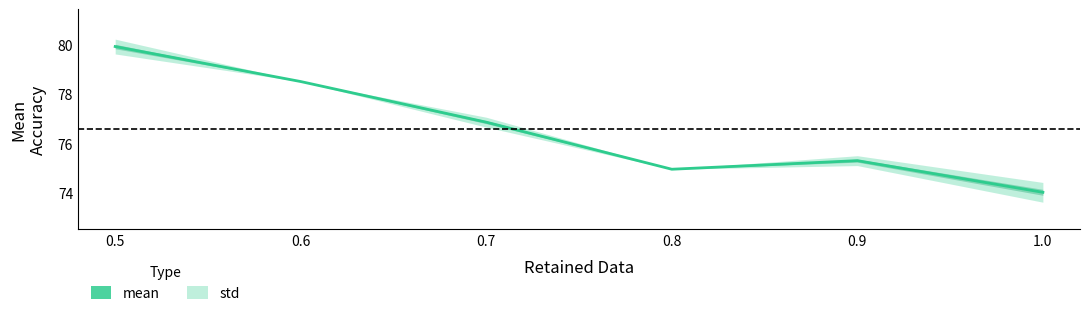

What is the approximate value at 0.9?

75.3